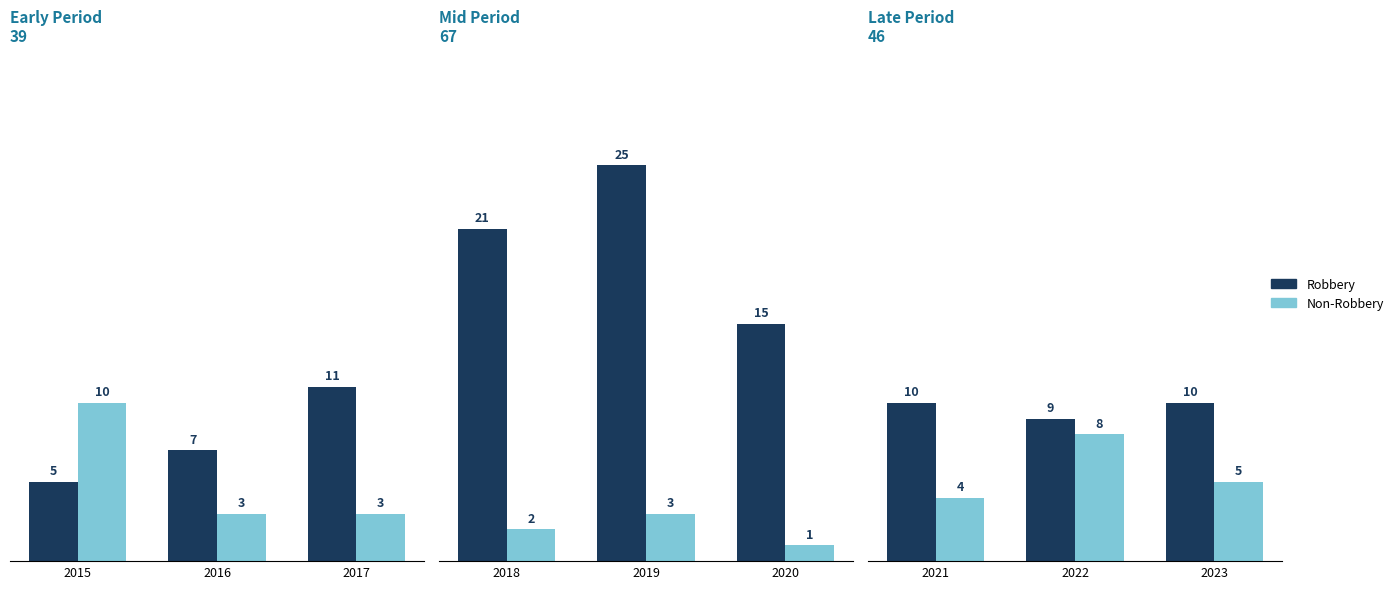

The value of Non-Robbery at 2023 is 2. True or false?

False